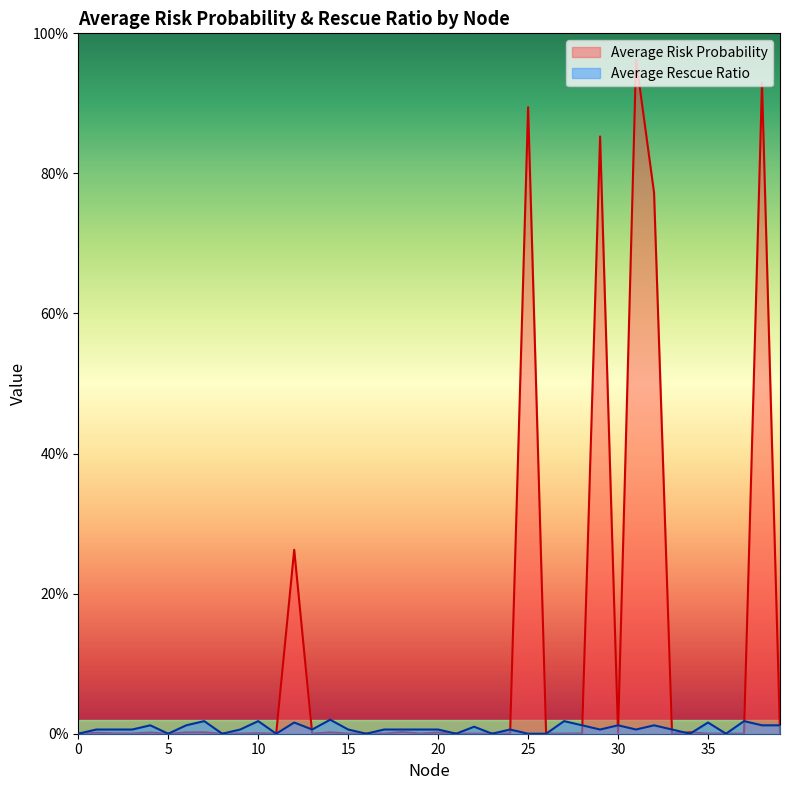

How many interior local valleys does the Average Risk Probability series have?

14